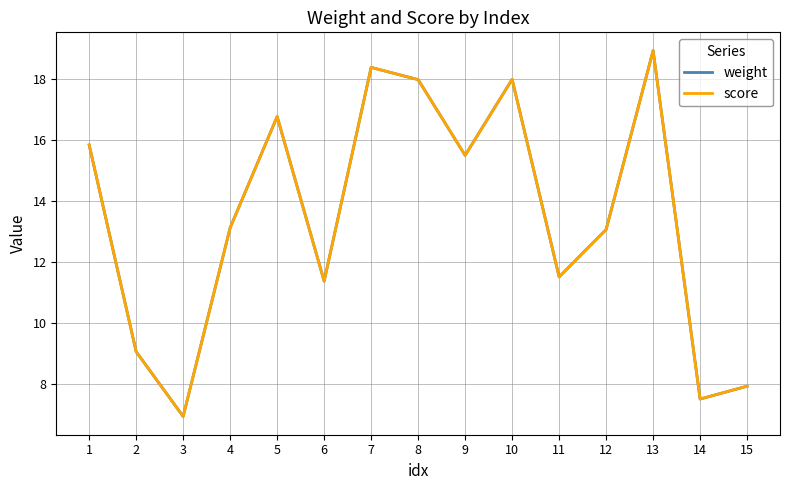

Does the chart display data point markers on the line(s)?

No